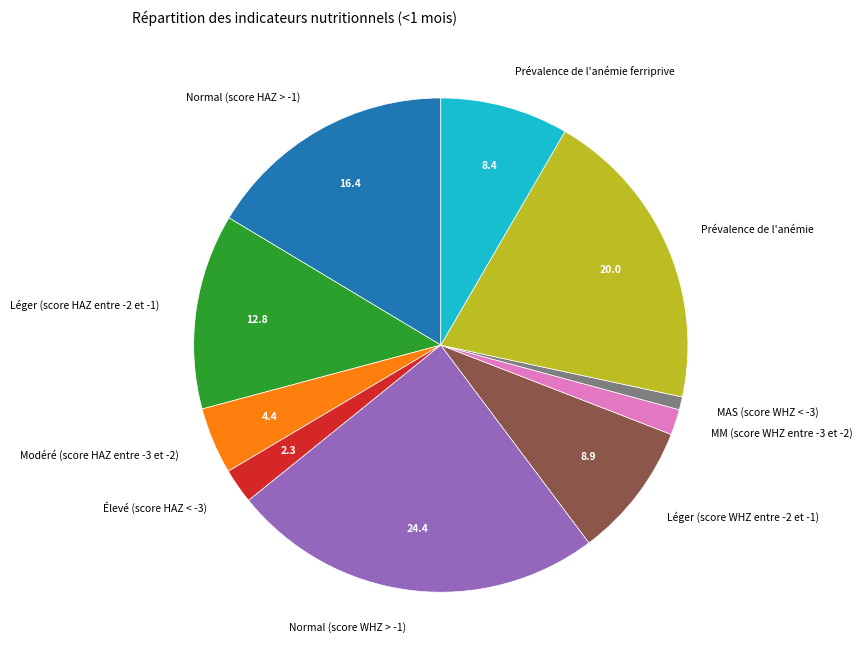

The Léger (score WHZ entre -2 et -1) slice represents 3% of the pie. True or false?

False